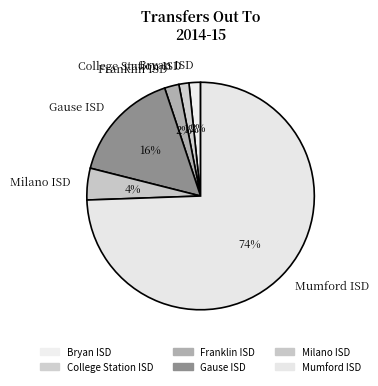

Which category accounts for the majority?

Mumford ISD